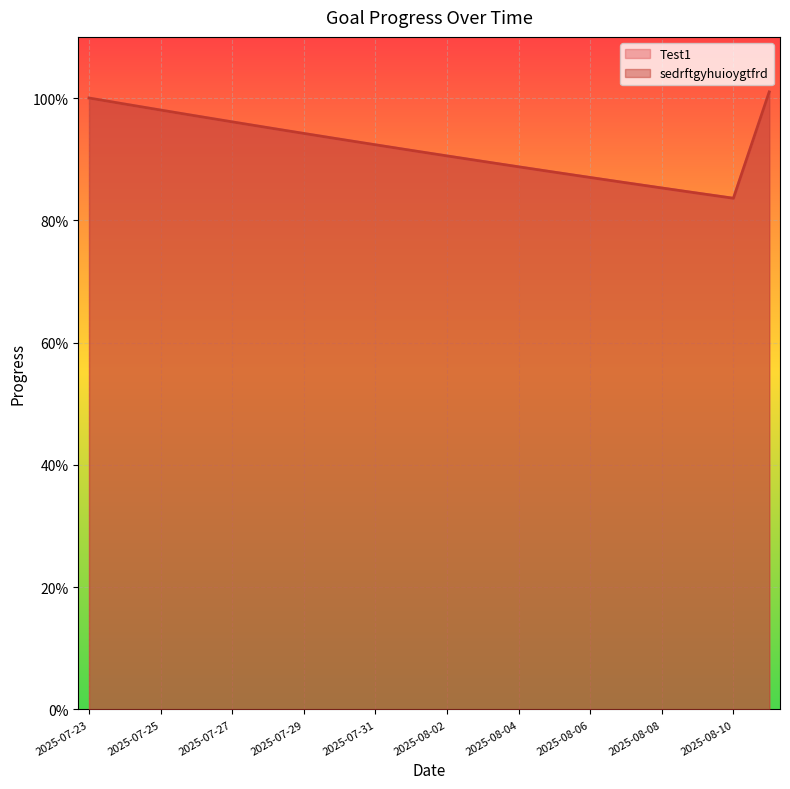

The sedrftgyhuioygtfrd series shows 0.4 at 2025-07-28. True or false?

False